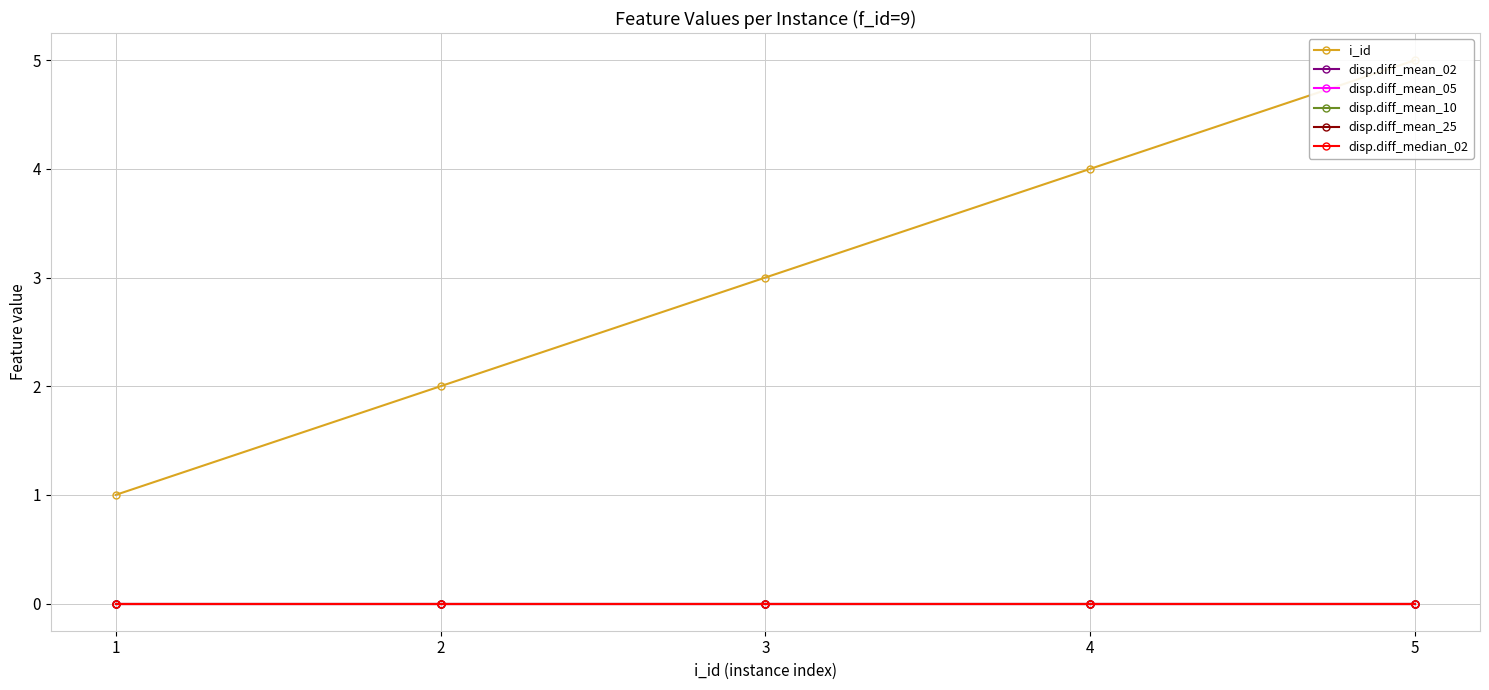

Which series has the largest range (max minus min)?

i_id